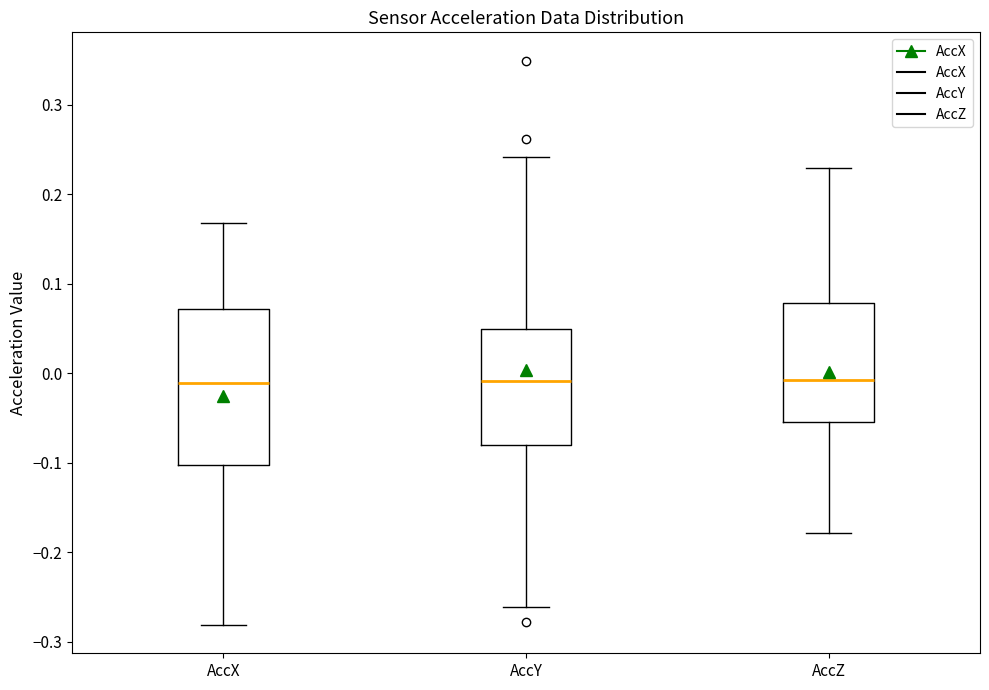

Comparing the boxes themselves (not the whiskers), which one is the tallest?

AccX